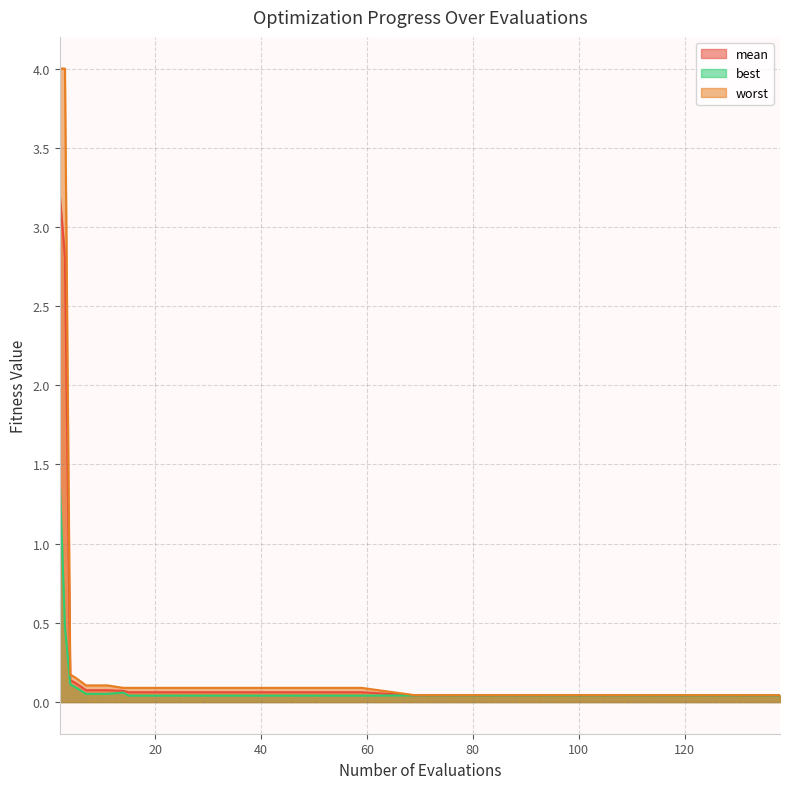

At how many categories does at least one series exceed 2?

2